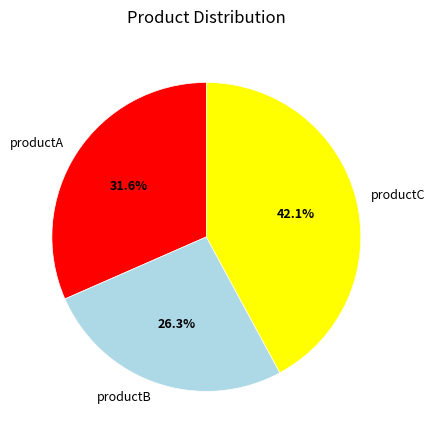

To the nearest percent, what percentage of the pie is productC?

42%